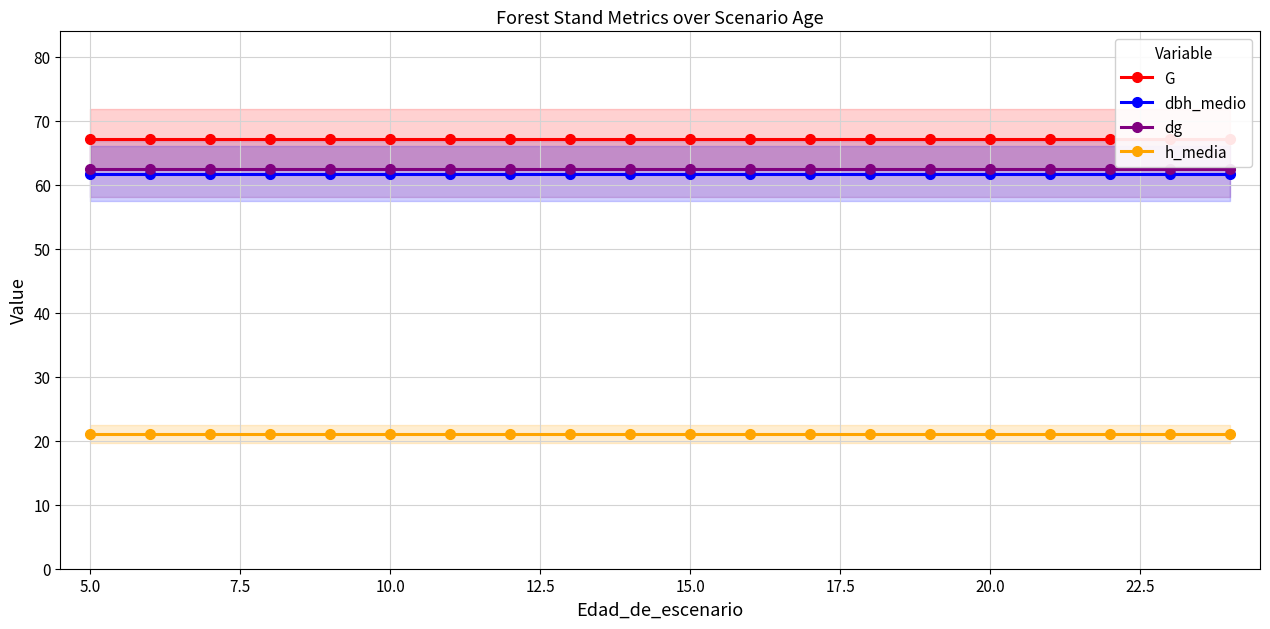

What is the greatest value displayed?

67.2